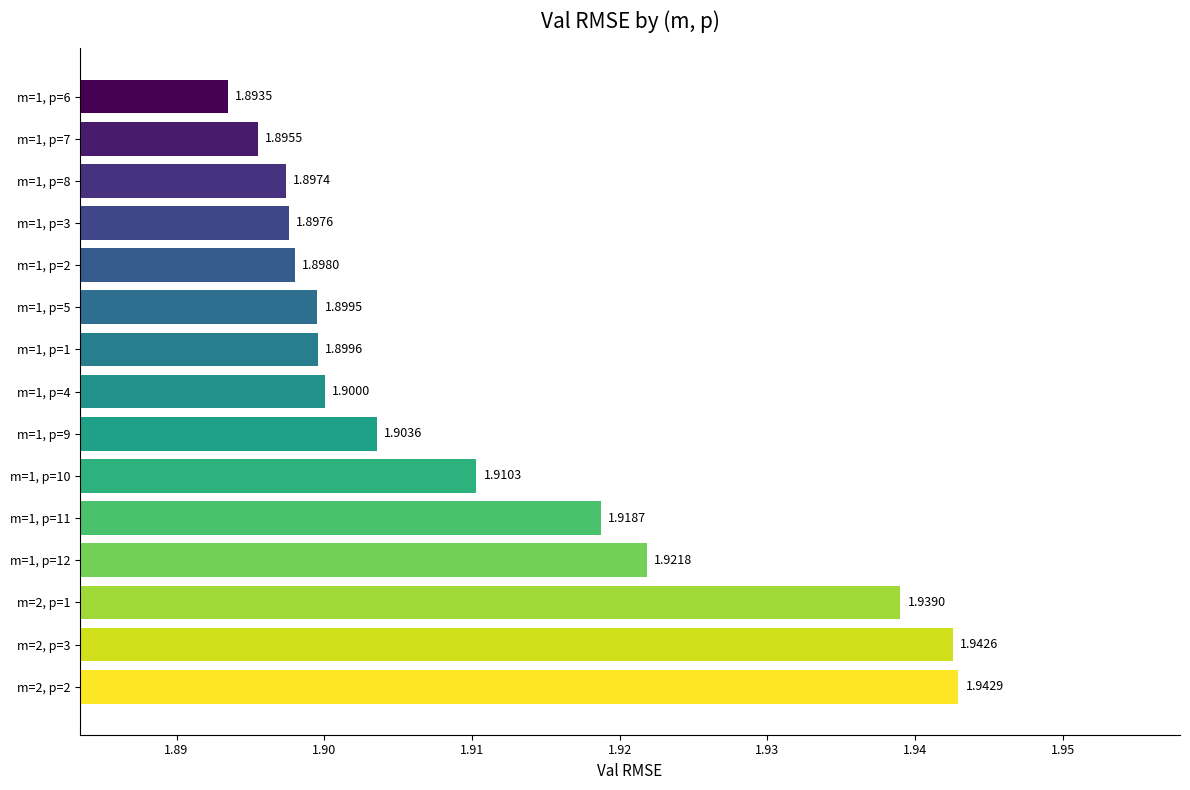

Rank the categories by value from highest to lowest.

m=2, p=2, m=2, p=3, m=2, p=1, m=1, p=12, m=1, p=11, m=1, p=10, m=1, p=9, m=1, p=4, m=1, p=1, m=1, p=5, m=1, p=2, m=1, p=3, m=1, p=8, m=1, p=7, m=1, p=6